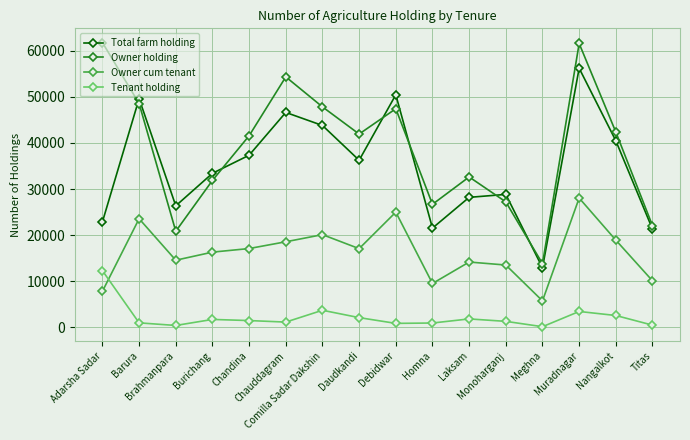

What are all the series names shown in the legend?

Total farm holding, Owner holding, Owner cum tenant, Tenant holding